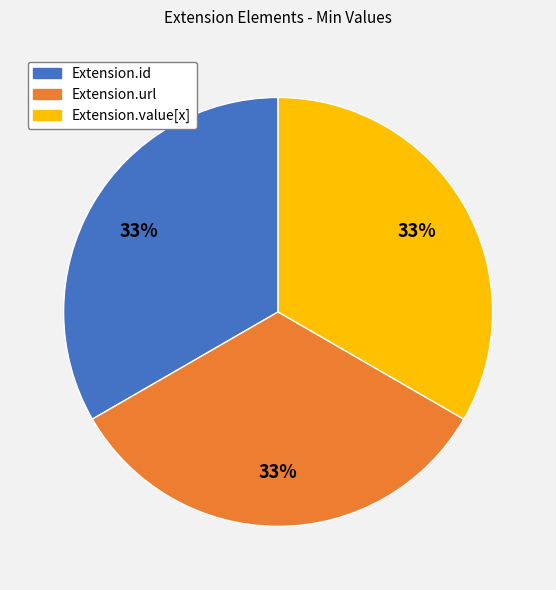

How many segments does this pie chart have?

3